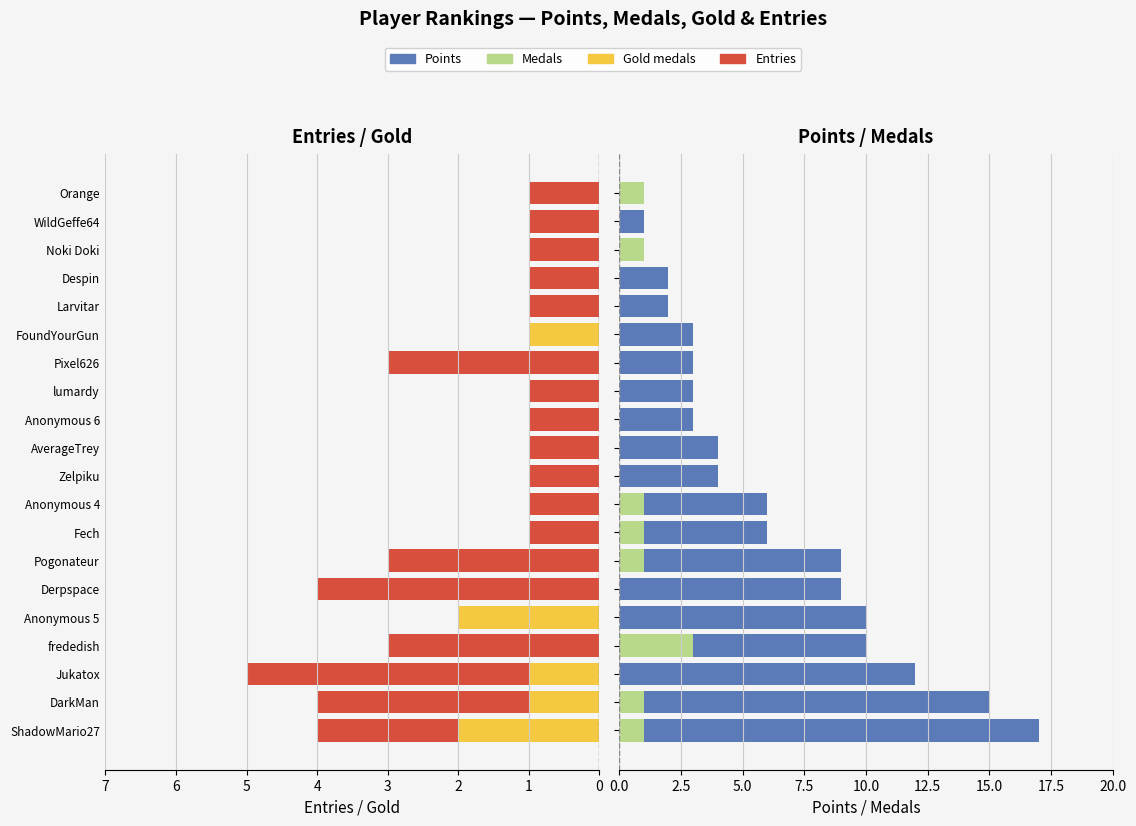

What is the maximum value for Entries?

5